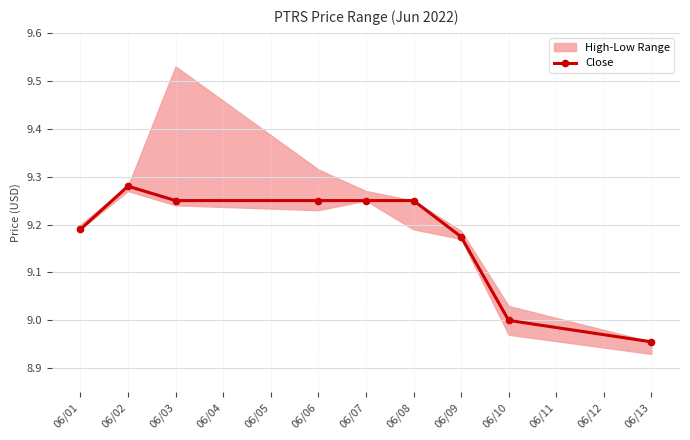

What is the difference between the maximum and minimum values?

0.3